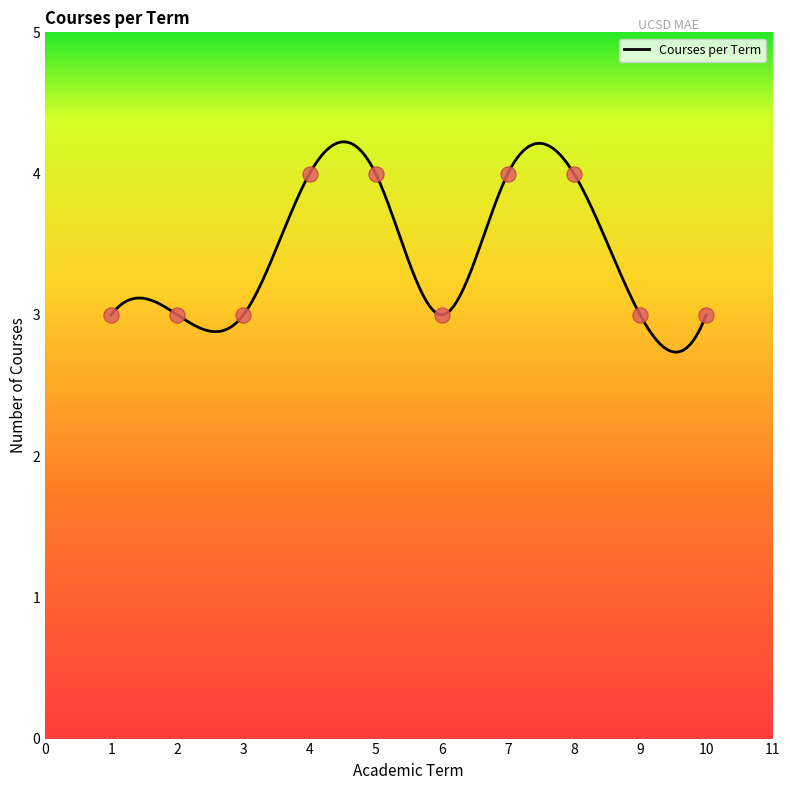

What is the highest value of the Courses per Term series?

4.2